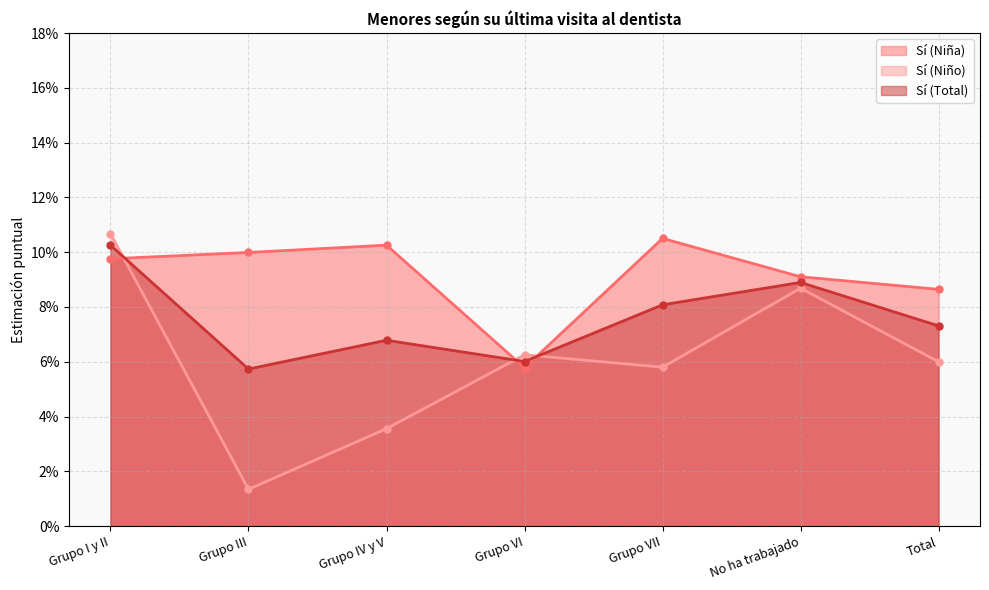

What is the sum of all Sí (Niña) values?

0.6